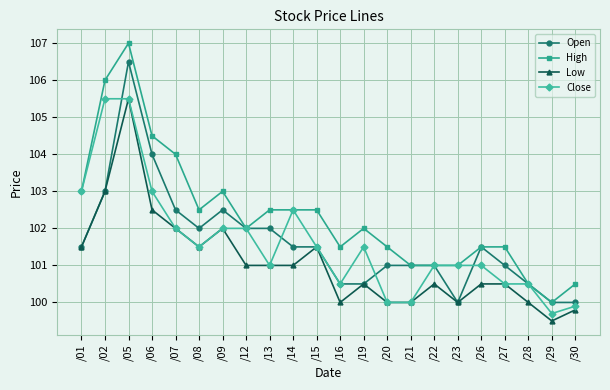

What is the value of the Open point at the 10th from the left?

101.5